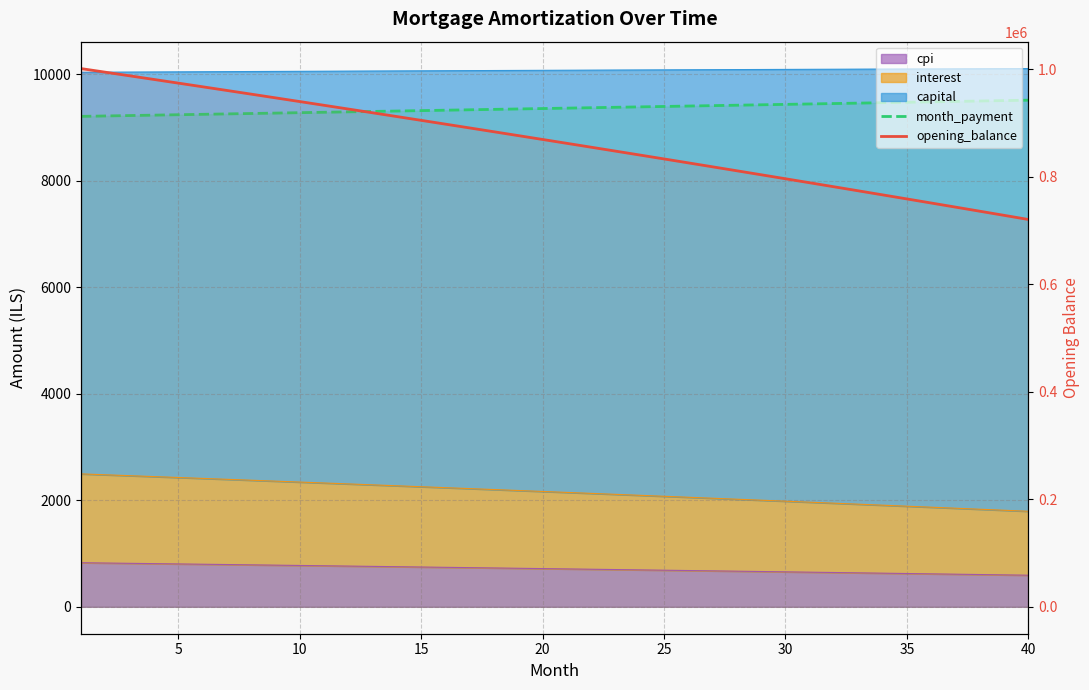

What is the average value of the opening_balance series?

863723.4